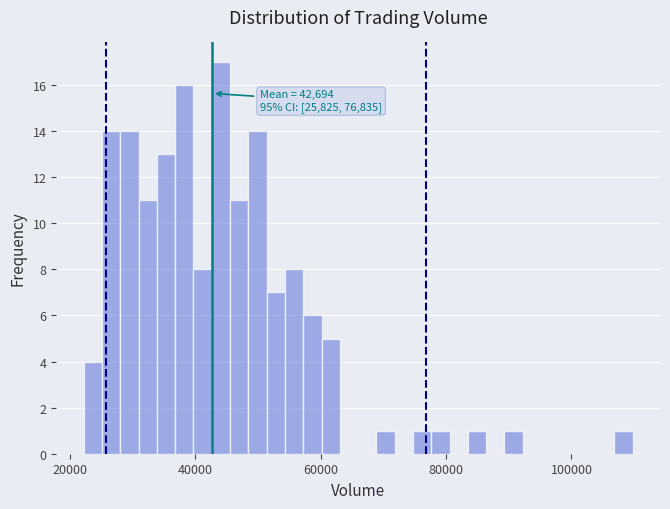

Around what value on the x-axis is the tallest bar? Give the approximate position of its centre, as read against the axis.

44000